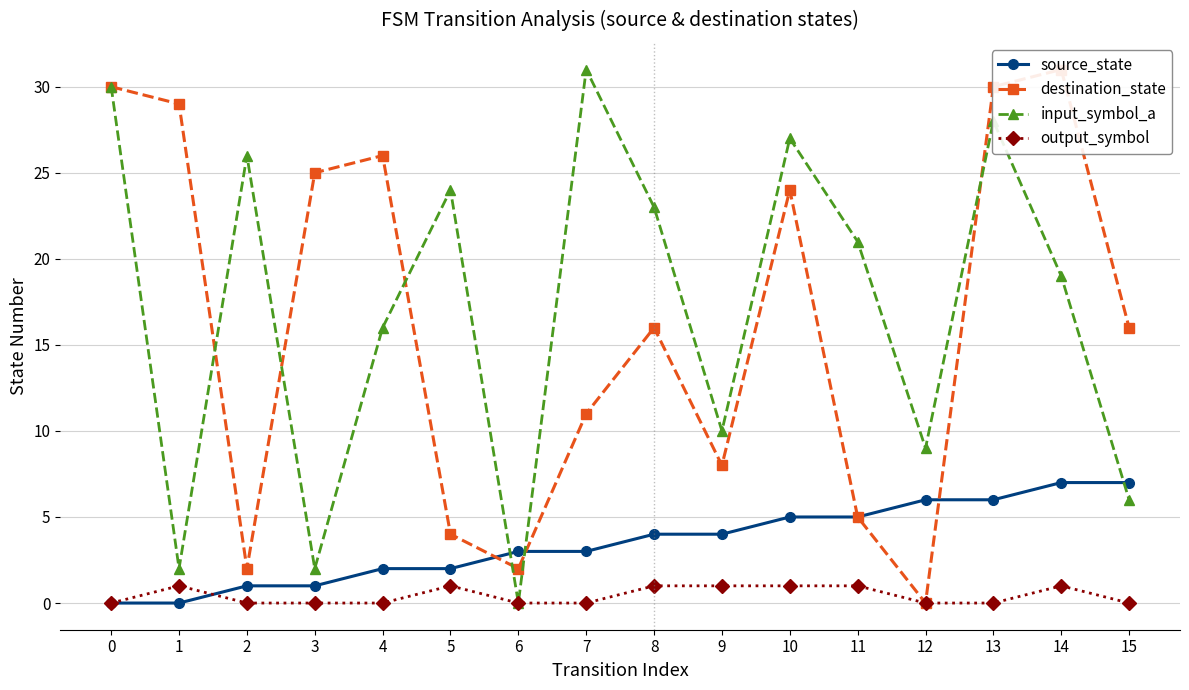

True or false: destination_state has more than 0 points higher than both neighbors.

True